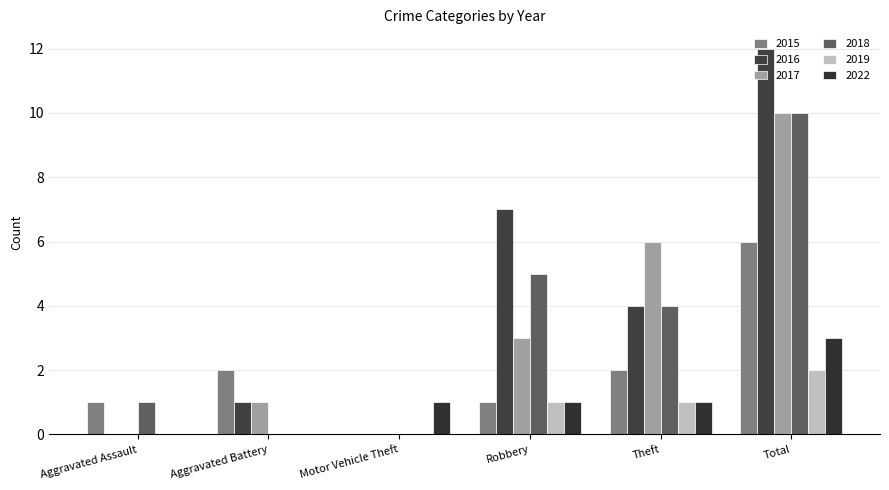

How many categories are shown in the chart?

6